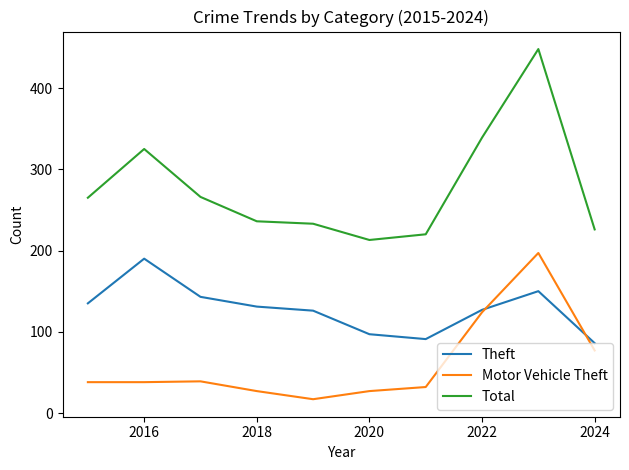

Which series has the widest spread of values?

Total